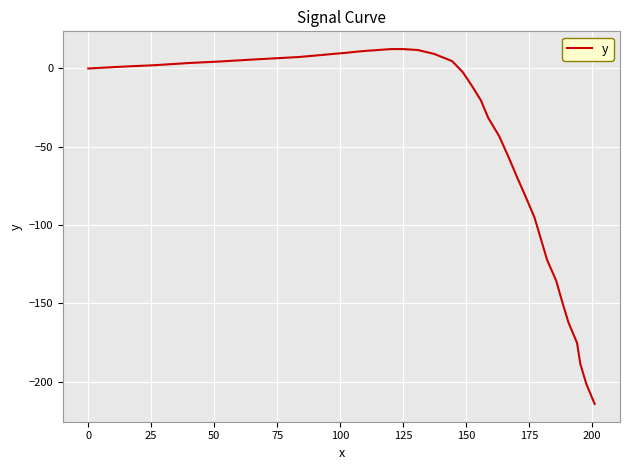

Count the number of categories in the chart.

40